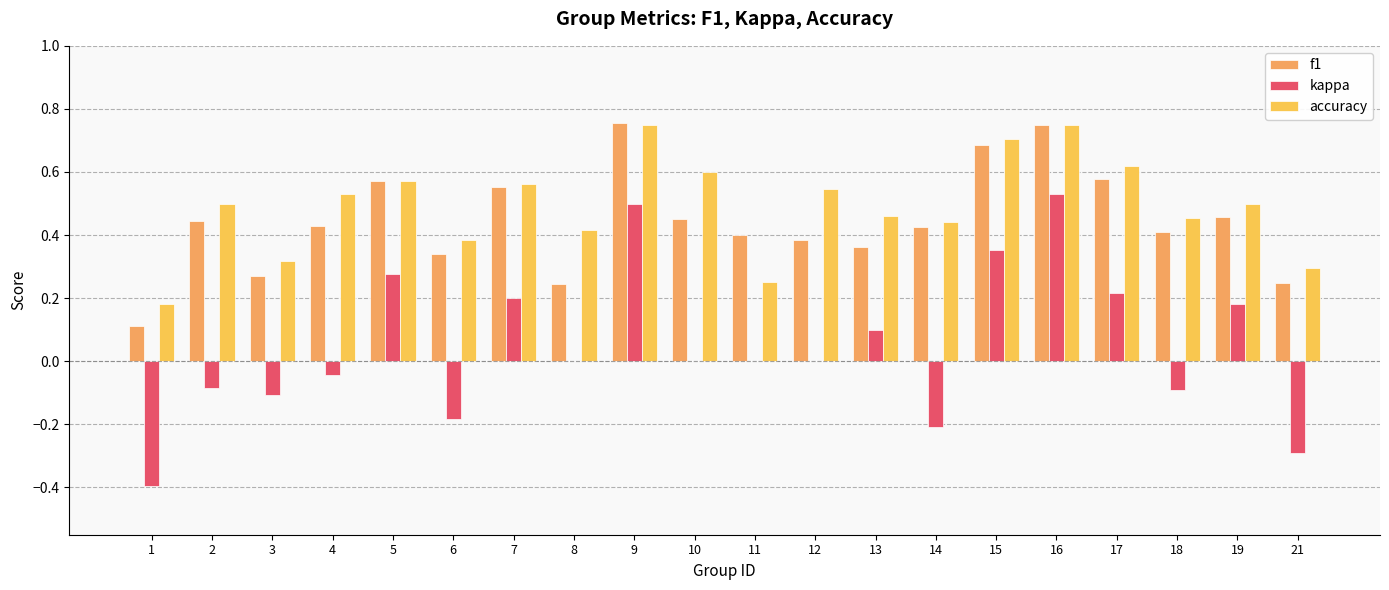

The value of kappa at 3 is -0.1. True or false?

True